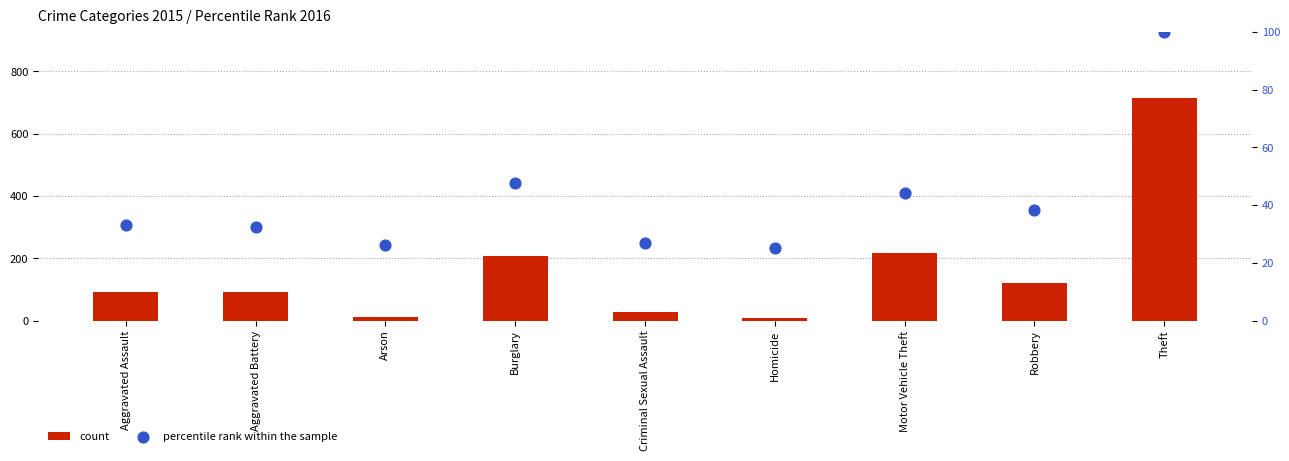

Is the value of count at Criminal Sexual Assault greater than the value of percentile rank within the sample at Burglary?

No